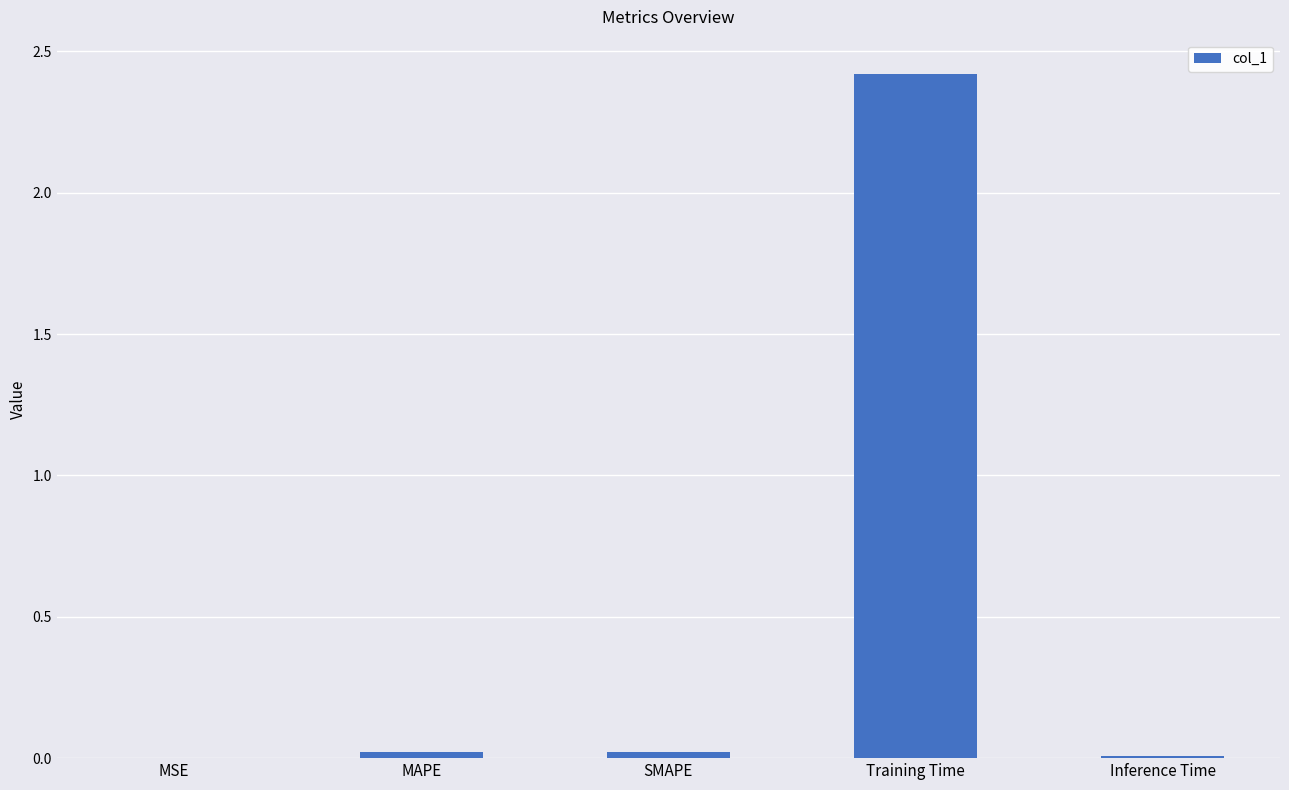

Which has a higher value, MAPE or MSE?

MAPE